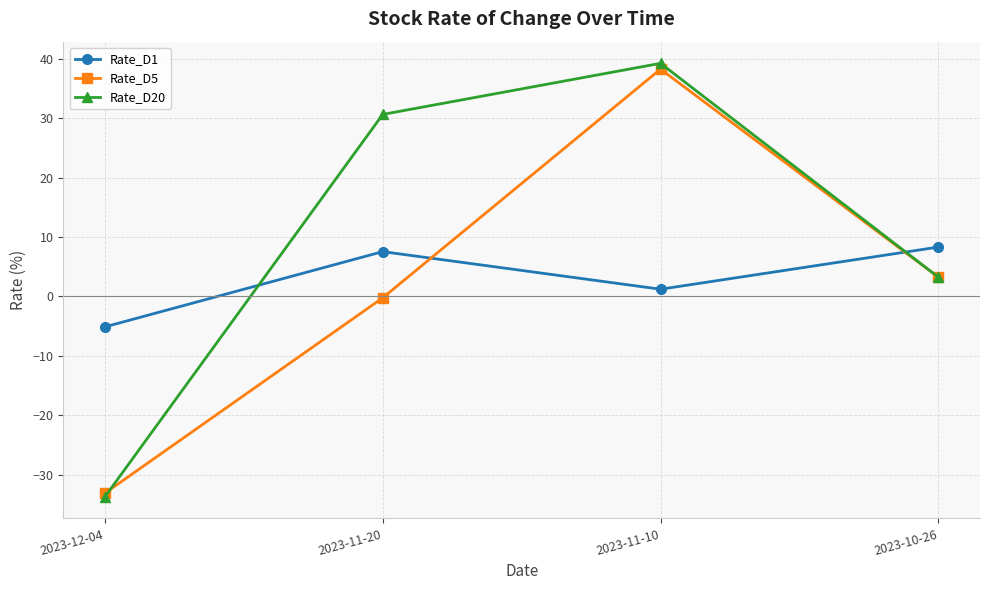

What are all the series names shown in the legend?

Rate_D1, Rate_D5, Rate_D20